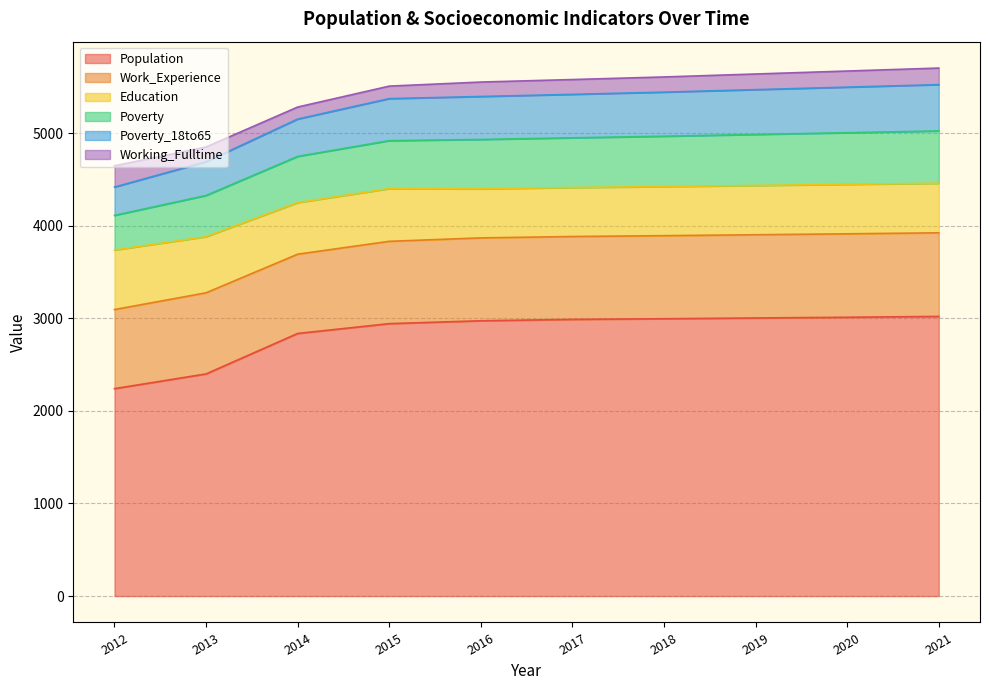

Where is Population nearest to the value 2630?

2014